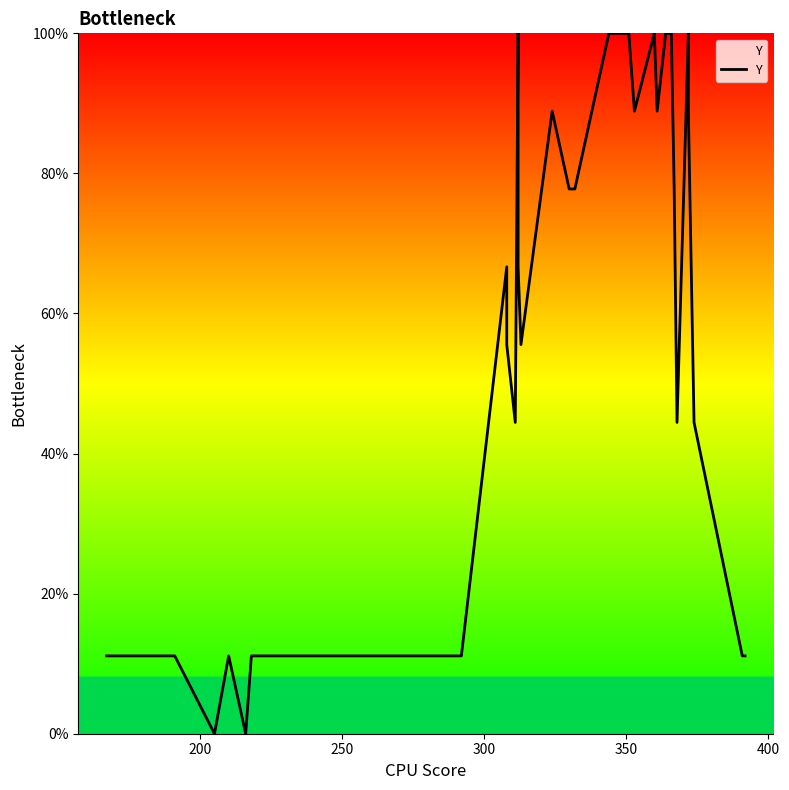

Is it true that the value at 21 is 171.9?

False